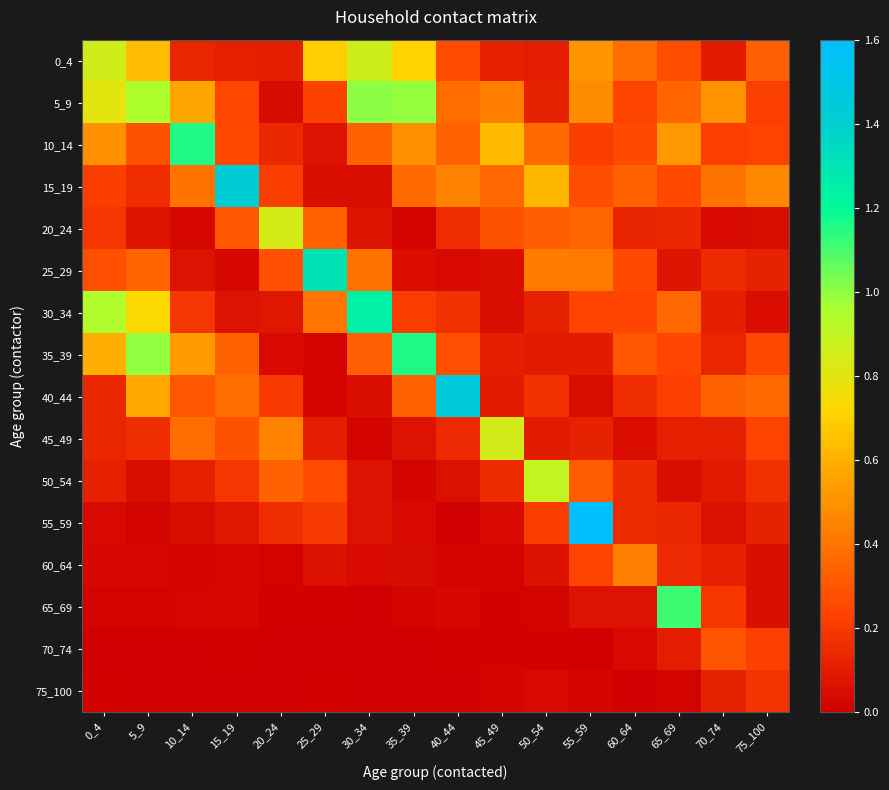

What is the difference between the highest and lowest values at 35_39?

1.2